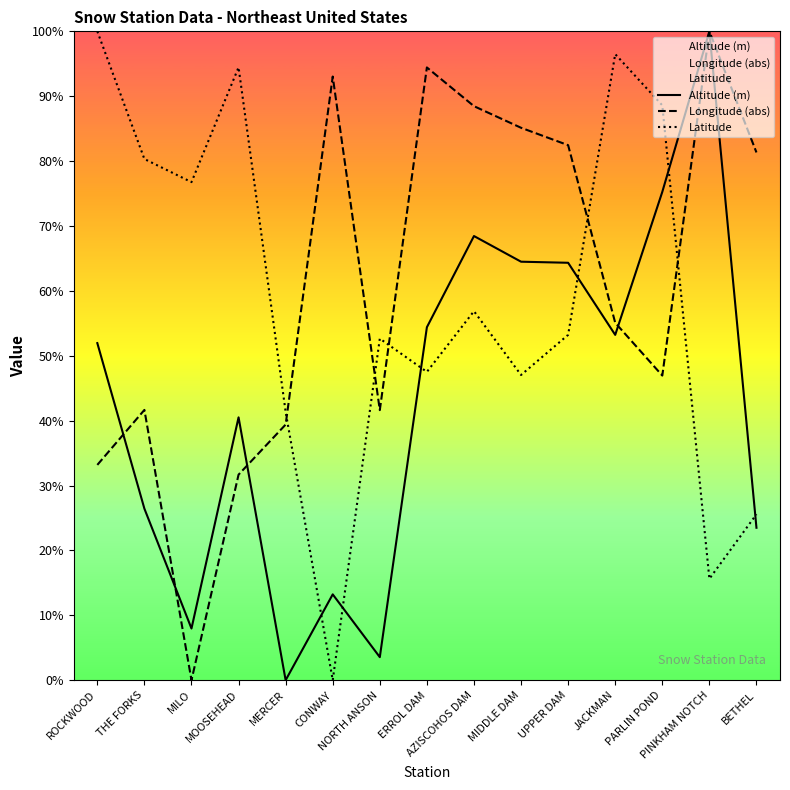

What is the difference between the maximum and second lowest values in the Longitude (abs) series?

68.3